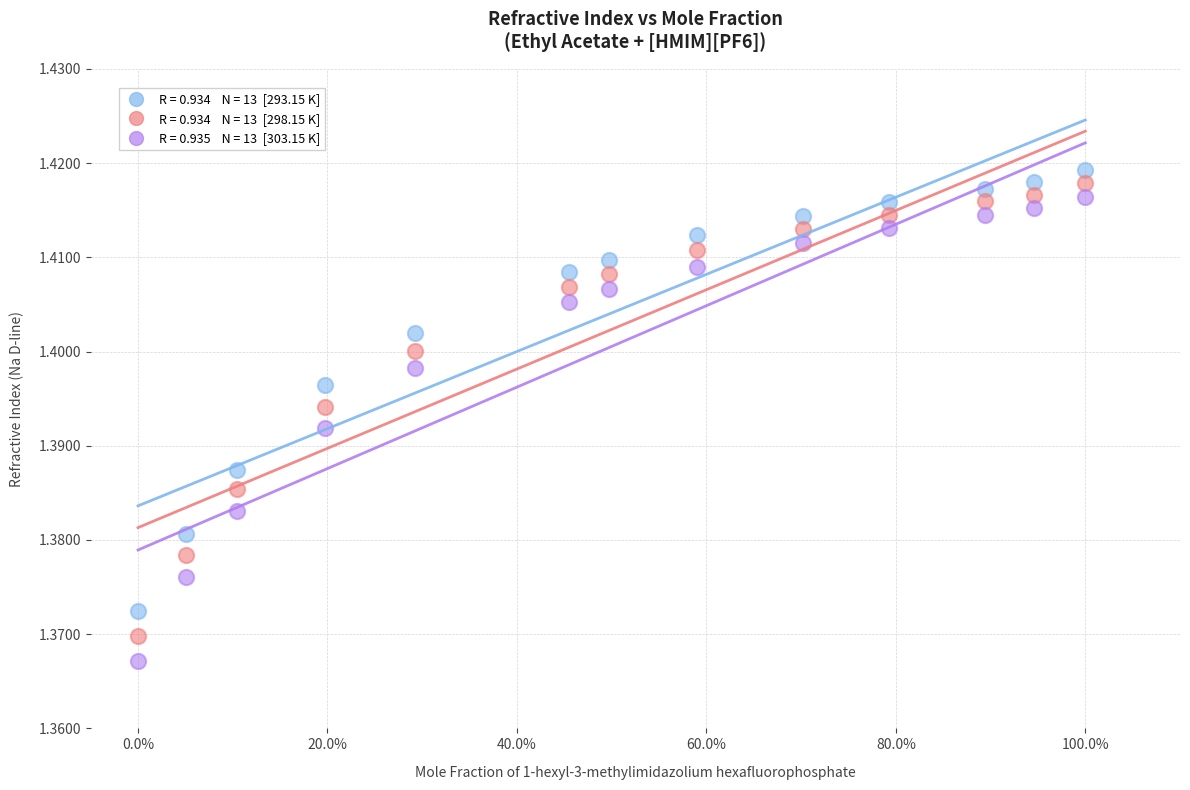

Across all data points, what is the range of X values (max minus min)?

1.0